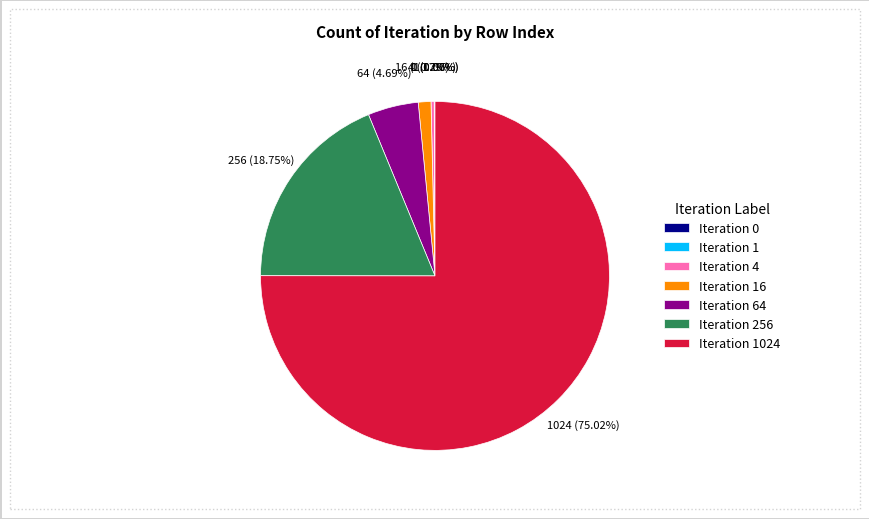

What is the largest slice in the pie chart?

Iteration 1024